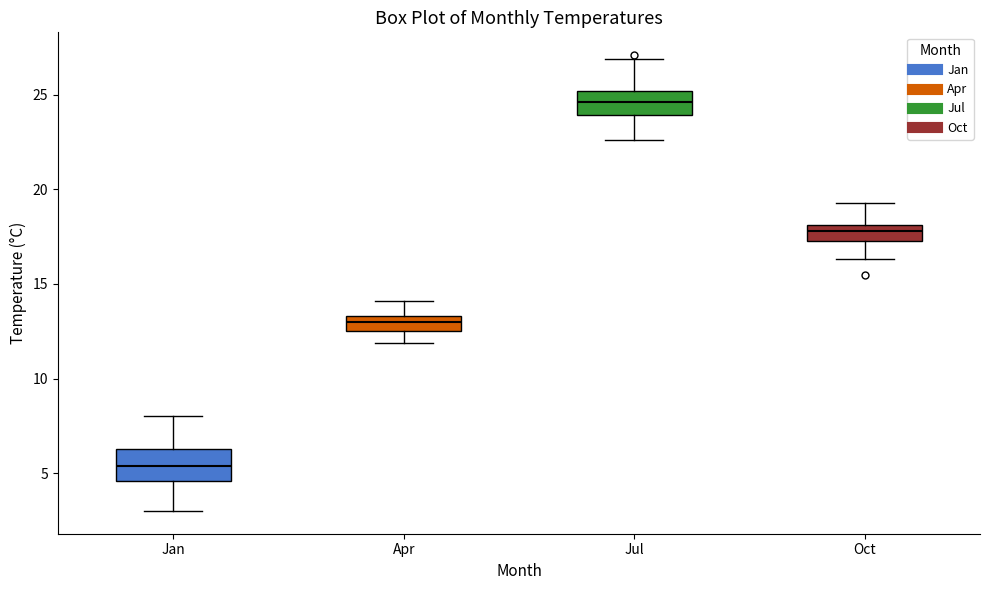

Reading left to right, read every box against the y-axis: the position of its median line, the range the box covers, and the ends of its whiskers. The values are not printed on the chart, so give them approximately, as read against the axis.

Jan: median 5.5, box 4.5 to 6.5, whiskers 3.0 to 8.0
Apr: median 13.0, box 12.5 to 13.5, whiskers 12.0 to 14.0
Jul: median 24.5, box 24.0 to 25.0, whiskers 22.5 to 27.0
Oct: median 18.0 (inside the box), box 17.5 to 18.0, whiskers 16.5 to 19.5